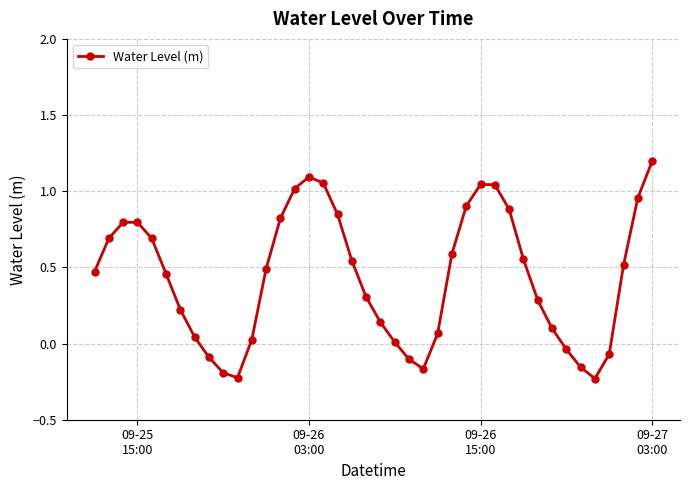

How many points are lower than both their immediate neighbors (excluding endpoints)?

3